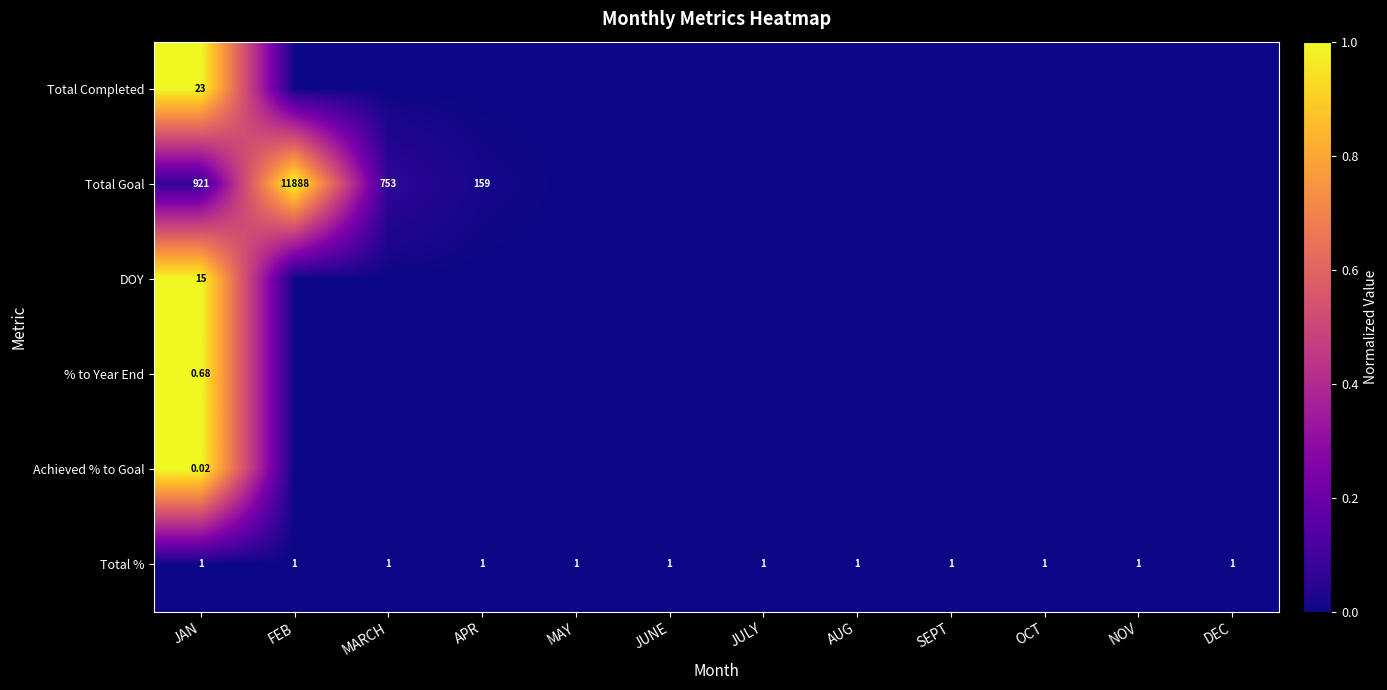

Is the value of Total Goal at JAN greater than the value of Total % at DEC?

Yes